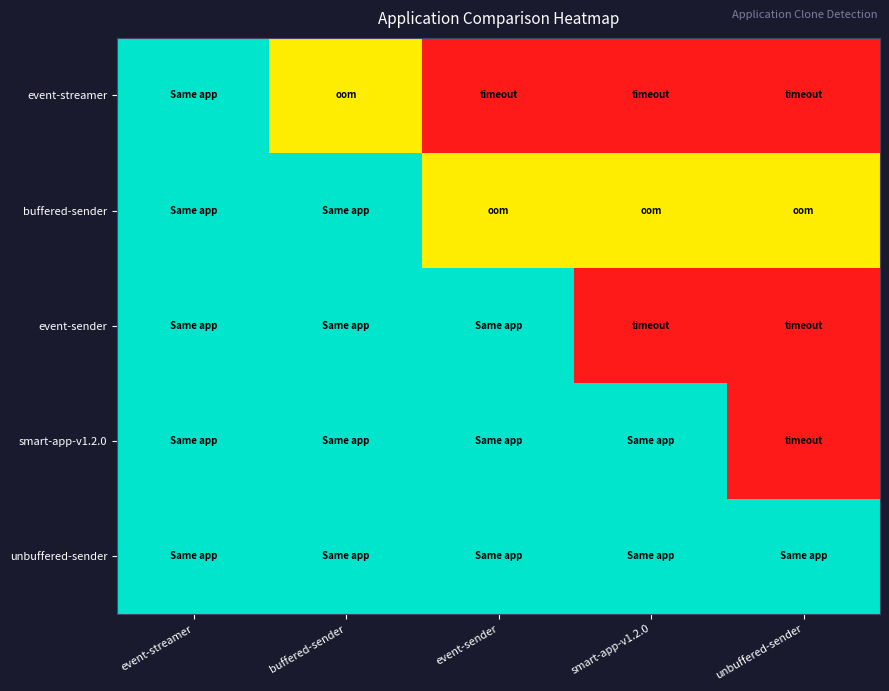

Reading left to right, what are all the values shown in this chart?

event-streamer: event-streamer=0	buffered-sender=1	event-sender=2	smart-app-v1.2.0=2	unbuffered-sender=2
buffered-sender: event-streamer=0	buffered-sender=0	event-sender=1	smart-app-v1.2.0=1	unbuffered-sender=1
event-sender: event-streamer=0	buffered-sender=0	event-sender=0	smart-app-v1.2.0=2	unbuffered-sender=2
smart-app-v1.2.0: event-streamer=0	buffered-sender=0	event-sender=0	smart-app-v1.2.0=0	unbuffered-sender=2
unbuffered-sender: event-streamer=0	buffered-sender=0	event-sender=0	smart-app-v1.2.0=0	unbuffered-sender=0